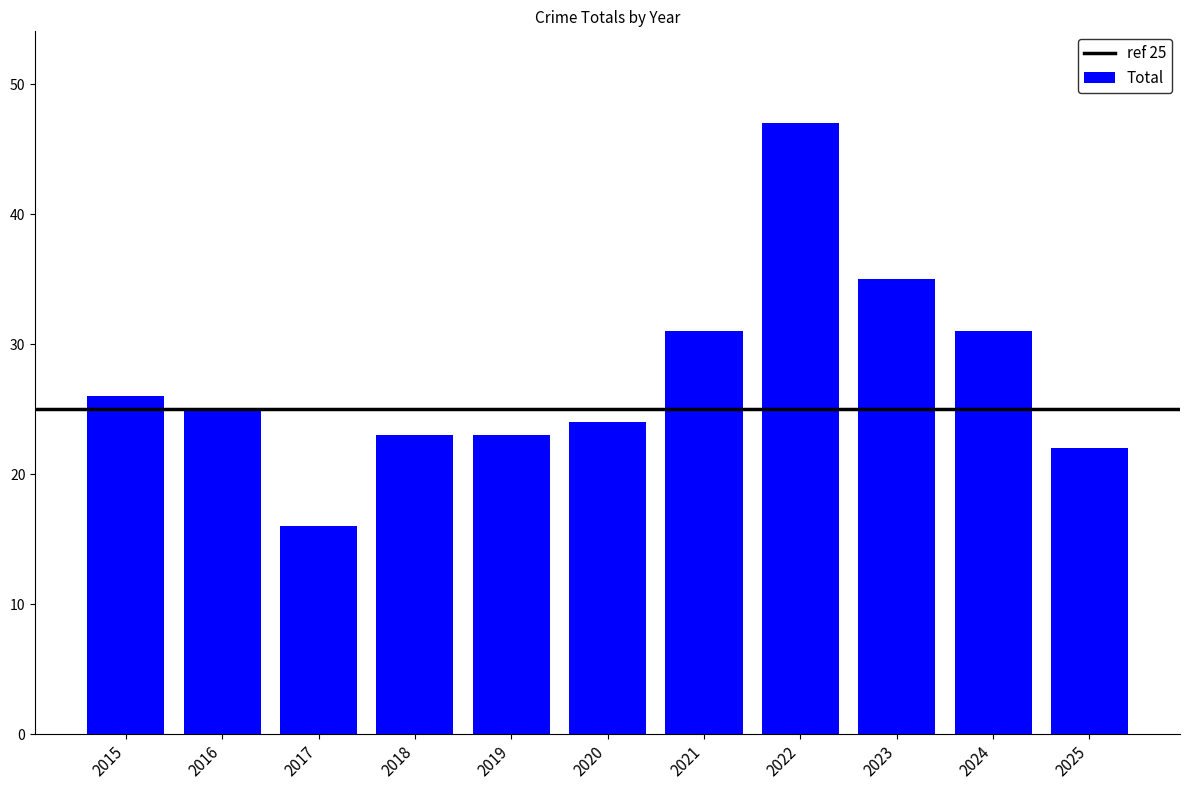

What is the average value?

28